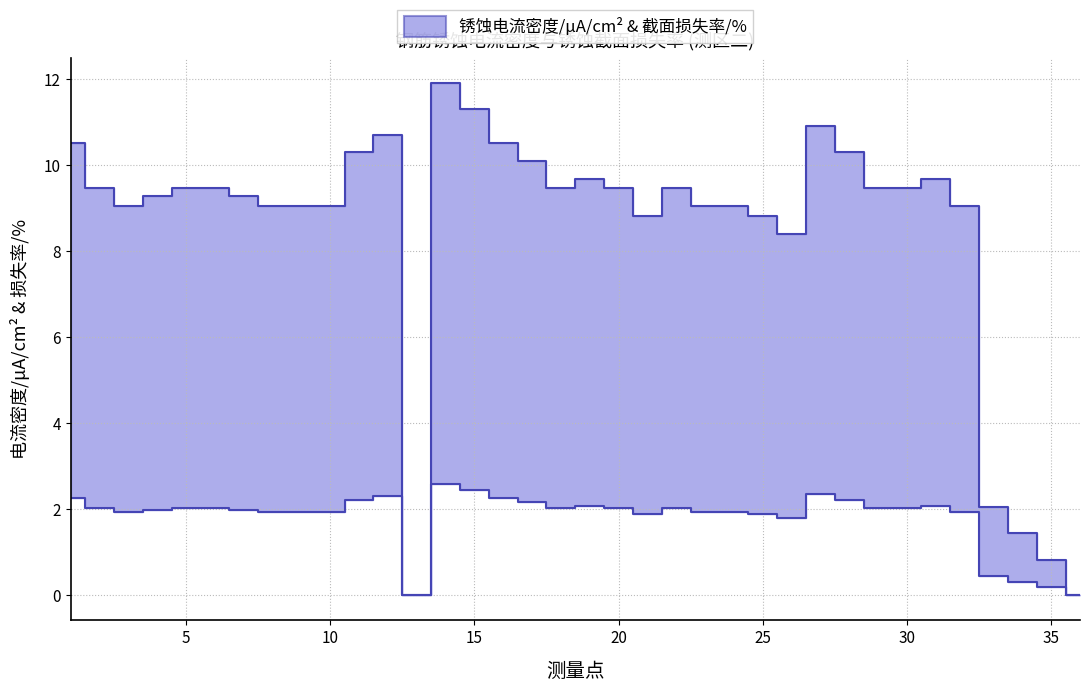

Reading right to left, transcribe all the data shown in this chart.

钢筋锈蚀电流密度/μA/cm2: 0.0	0.2	0.3	0.4	1.9	2.1	2.0	2.0	2.2	2.3	1.8	1.9	1.9	1.9	2.0	1.9	2.0	2.1	2.0	2.2	2.2	2.4	2.6	0.0	2.3	2.2	1.9	1.9	1.9	2.0	2.0	2.0	2.0	1.9	2.0	2.2
锈蚀截面损失率/%: 0.0	0.8	1.4	2.0	9.1	9.7	9.4	9.4	10.3	10.9	8.4	8.8	9.1	9.1	9.4	8.8	9.4	9.7	9.4	10.1	10.5	11.3	11.9	0.0	10.7	10.3	9.1	9.1	9.1	9.3	9.4	9.4	9.3	9.1	9.4	10.5